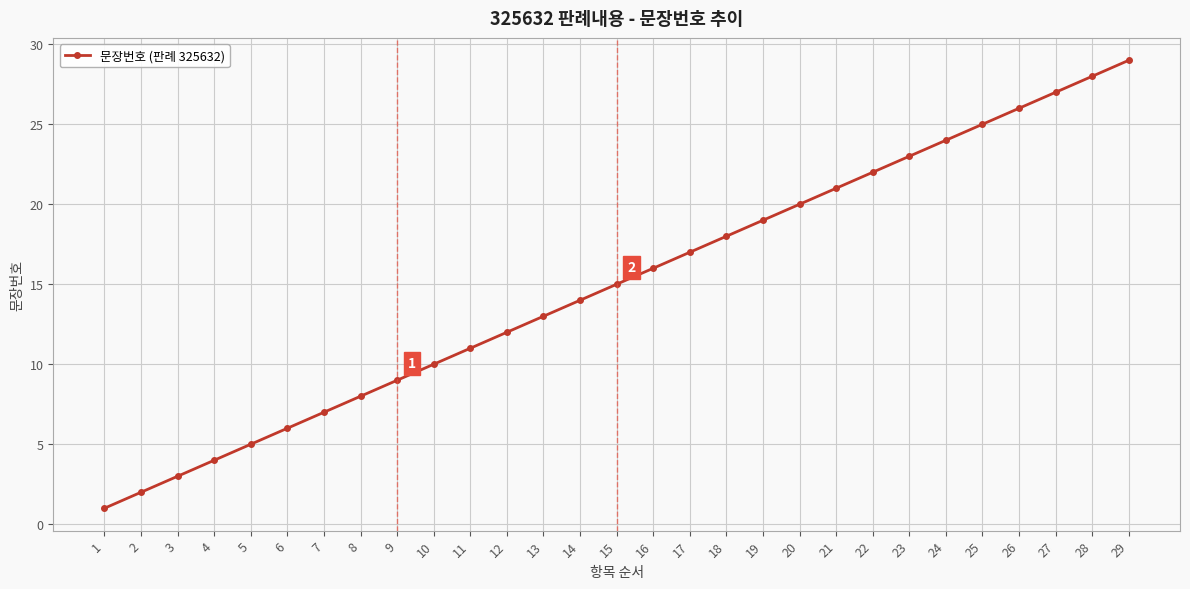

The value at 11 is 18. True or false?

False